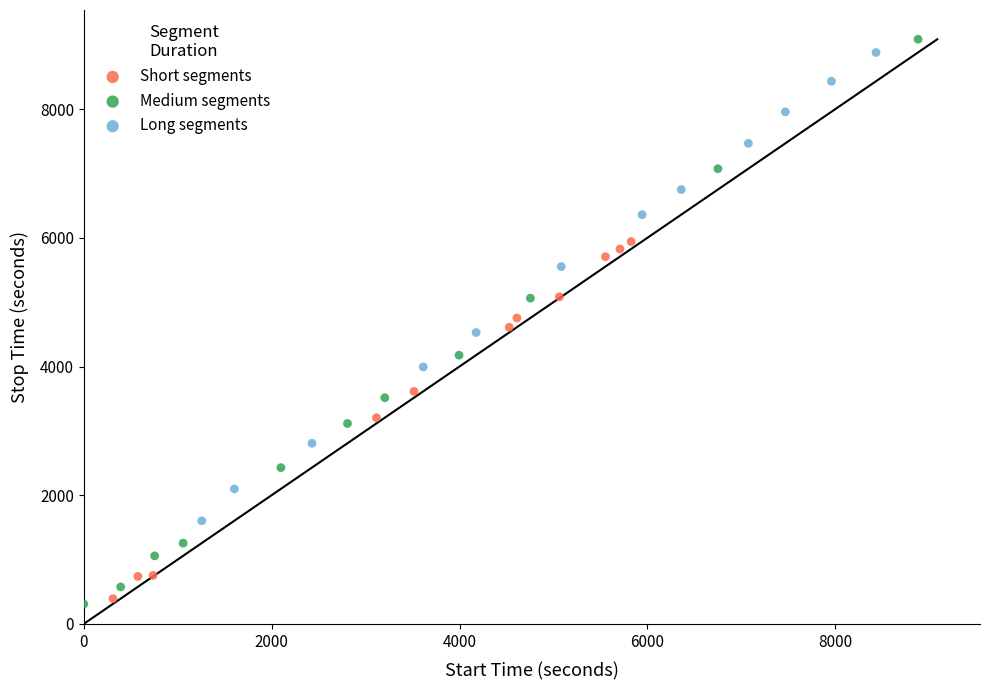

Which series has the widest spread of Y values?

Medium segments